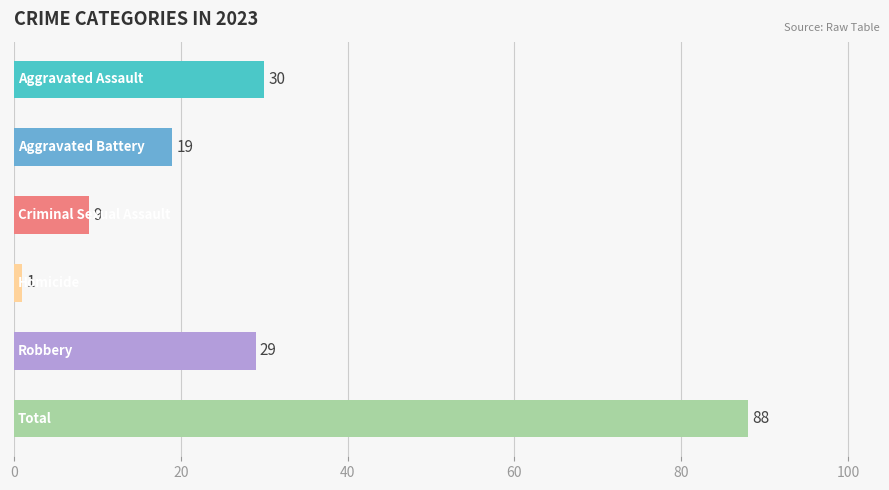

What is the greatest value displayed?

88